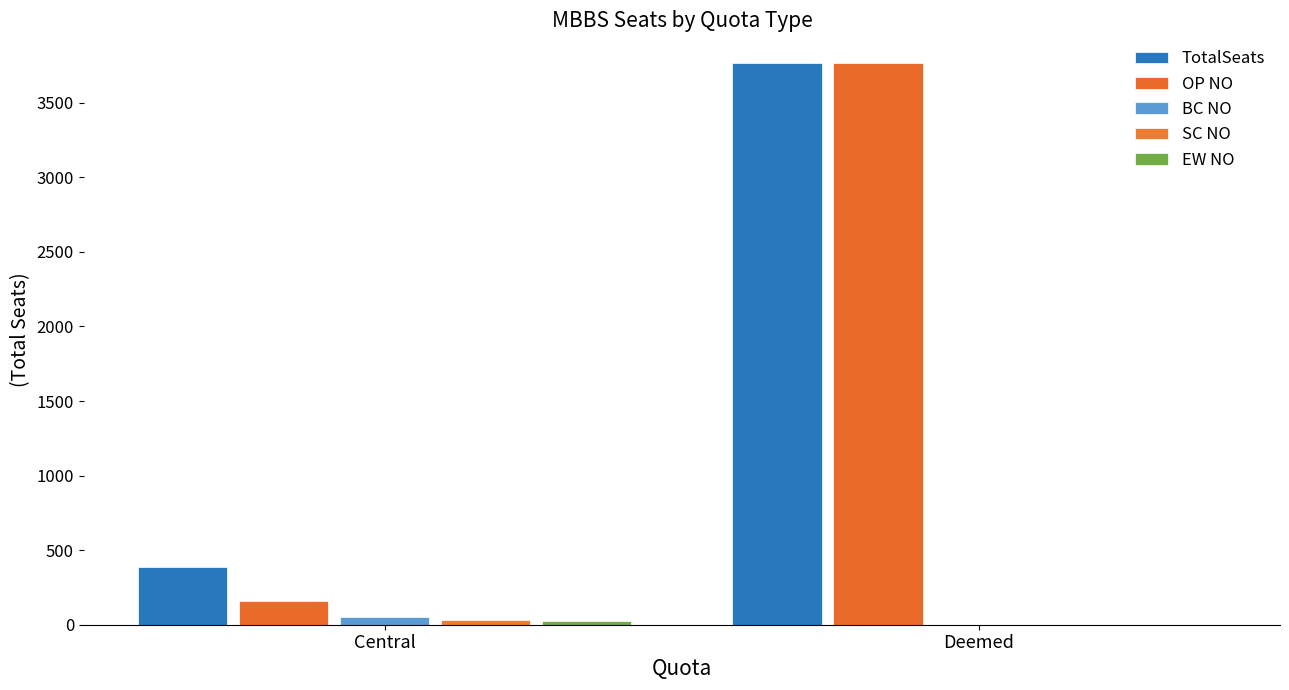

How many series are shown in this chart?

5